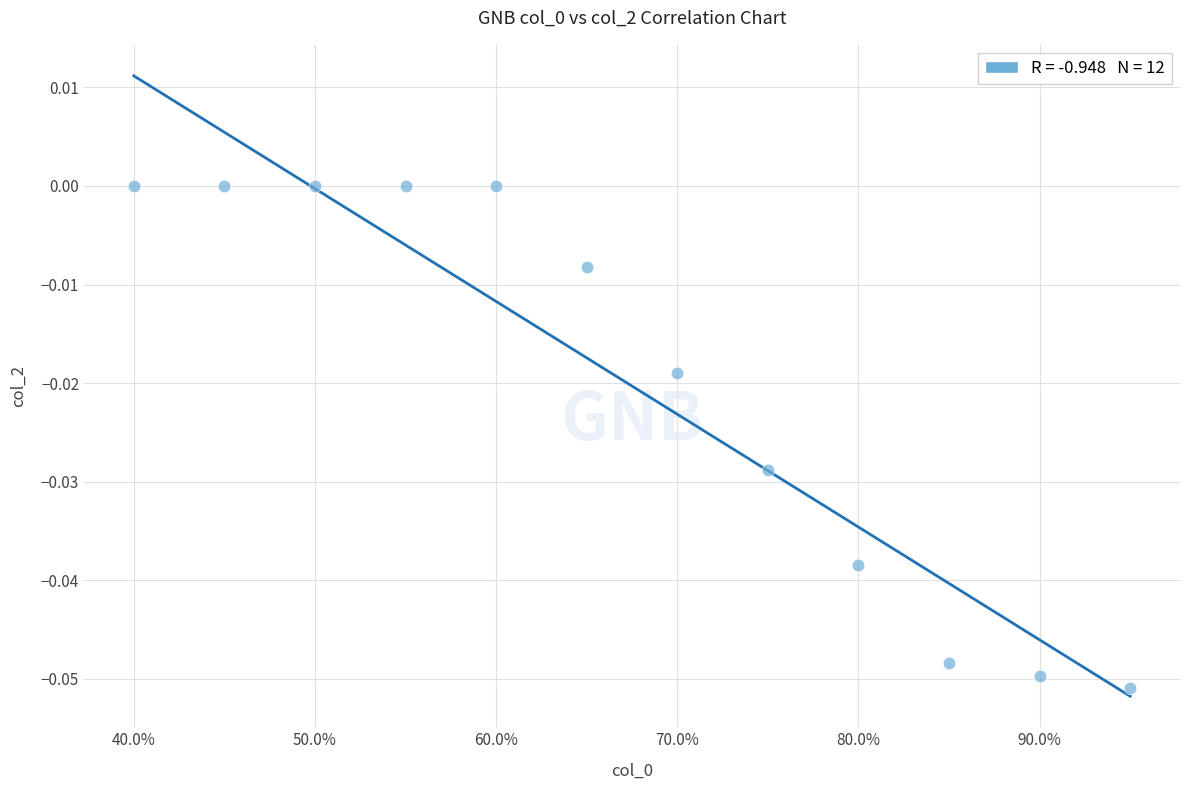

What is the range of X values (max minus min)?

0.6